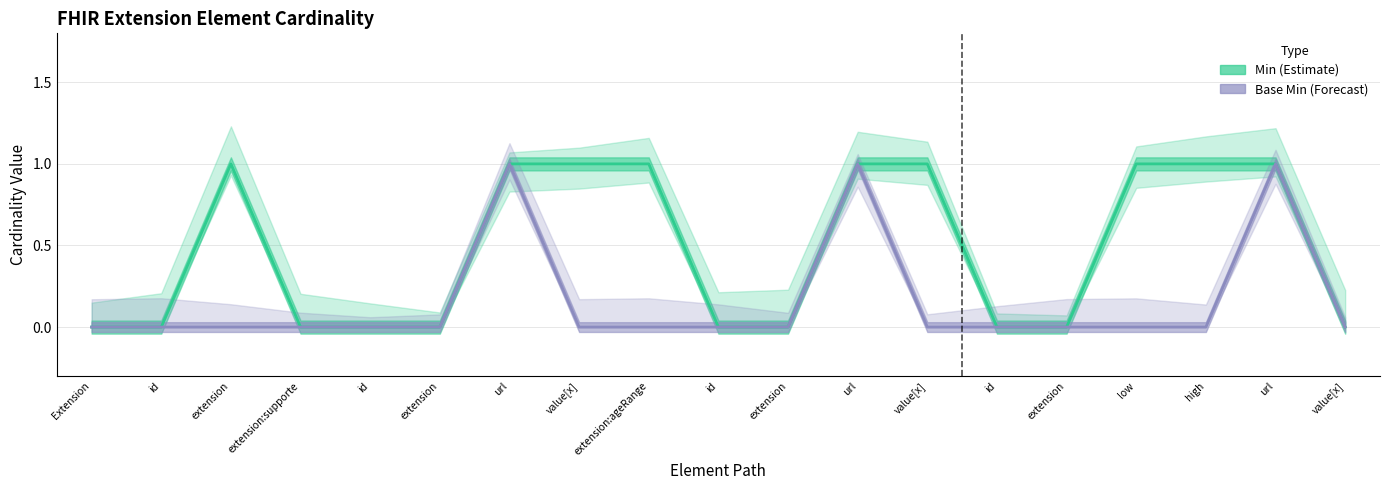

True or false: Min (Estimate) and Base Min (Forecast) cross at least once.

False